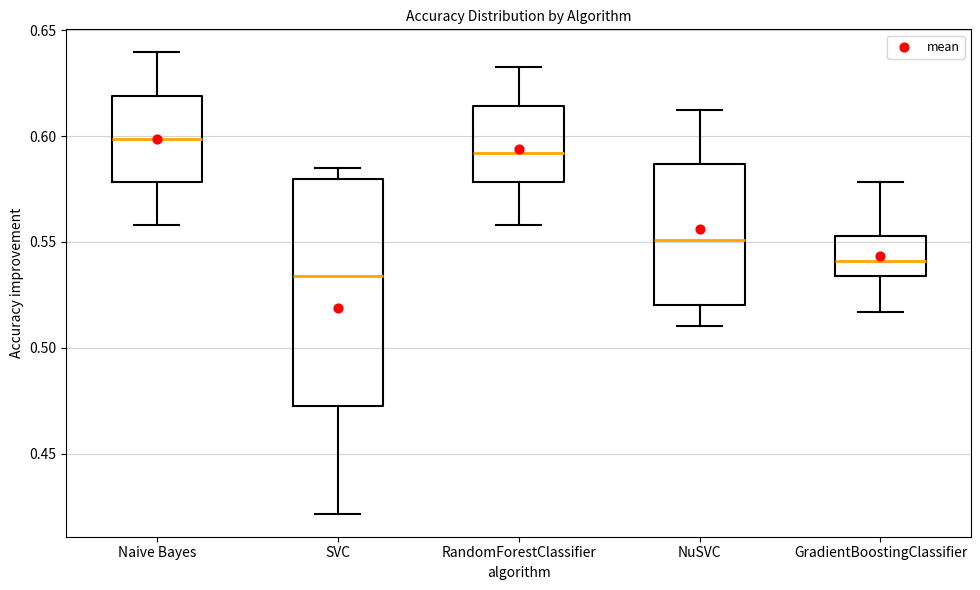

Reading left to right, transcribe this box plot: for each box, give where its median line is, the range the box spans, and where its two whiskers end, as read against the y-axis. The values are not printed on the chart, so give them approximately, as read against the axis.

Naive Bayes: median 0.600, box 0.580 to 0.620, whiskers 0.560 to 0.640
SVC: median 0.535, box 0.475 to 0.580, whiskers 0.420 to 0.585
RandomForestClassifier: median 0.590, box 0.580 to 0.615, whiskers 0.560 to 0.635
NuSVC: median 0.550, box 0.520 to 0.585, whiskers 0.510 to 0.610
GradientBoostingClassifier: median 0.540, box 0.535 to 0.555, whiskers 0.515 to 0.580